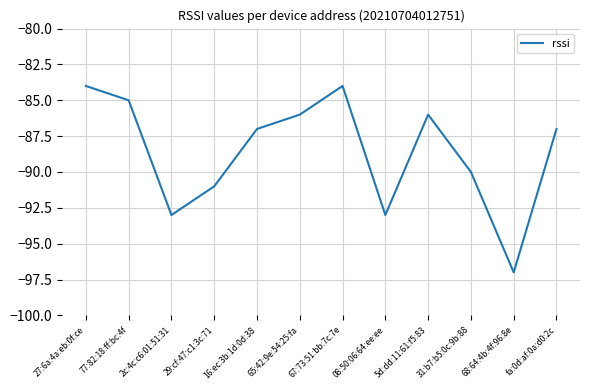

How many interior local peaks (higher than both neighbors) does the data have?

2